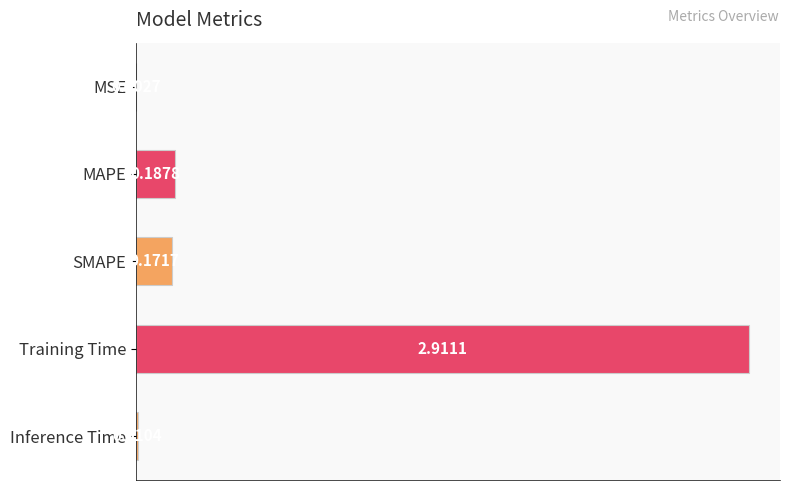

What is the sum of all values?

3.3